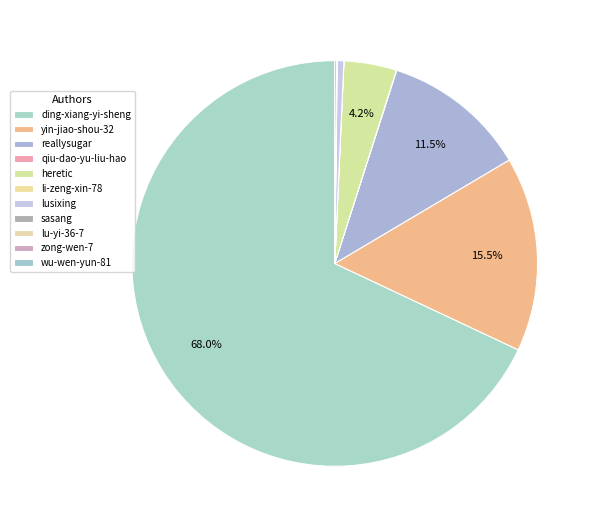

Rank the categories by value from lowest to highest.

li-zeng-xin-78, zong-wen-7, lu-yi-36-7, qiu-dao-yu-liu-hao, sasang, wu-wen-yun-81, lusixing, heretic, reallysugar, yin-jiao-shou-32, ding-xiang-yi-sheng